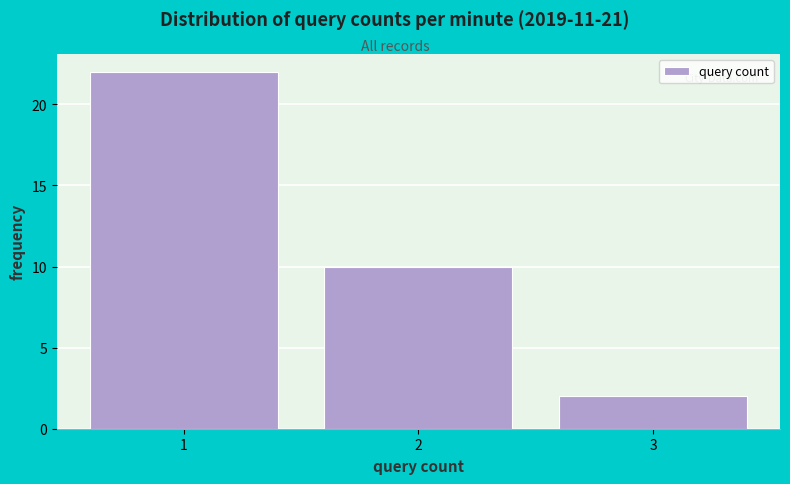

Reading left to right, transcribe all the data shown in this chart.

22	10	2